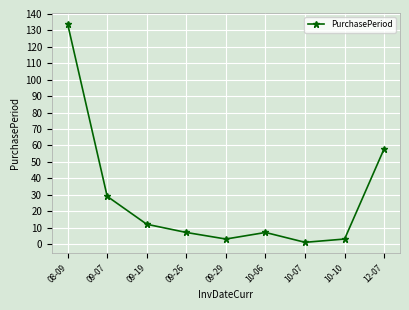

Reading left to right, what are all the values shown in this chart?

134	29	12	7	3	7	1	3	58